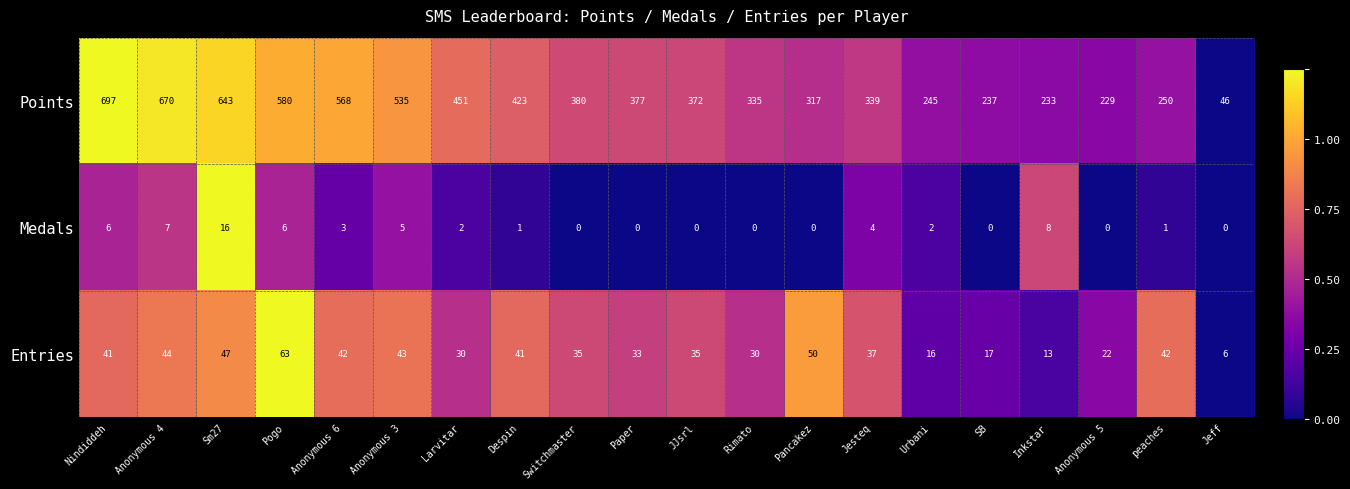

What is the sum of all Points values?

7927